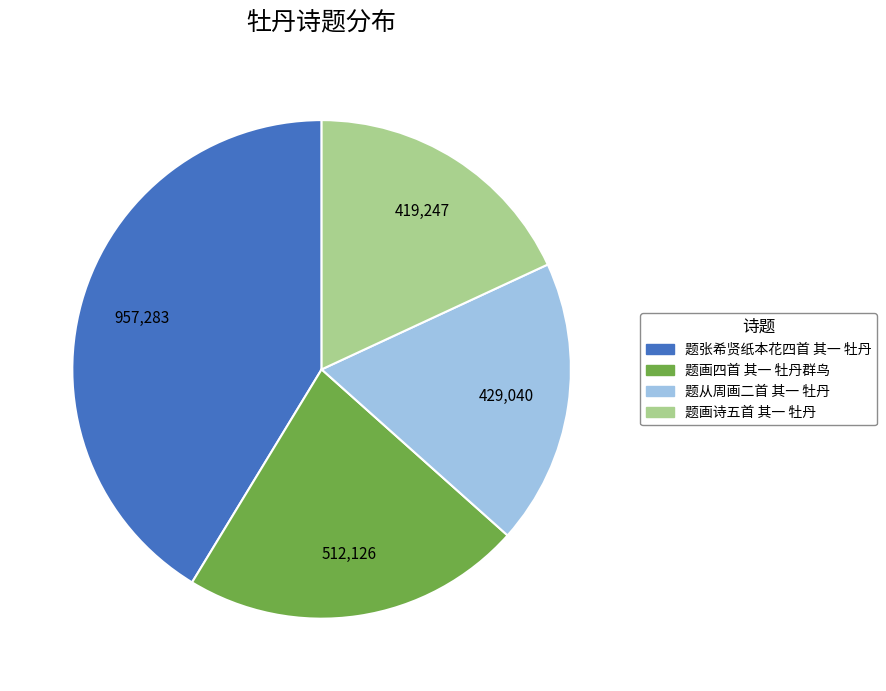

Approximately how many times larger is the value at 题画诗五首 其一 牡丹 compared to 题从周画二首 其一 牡丹?

1.0